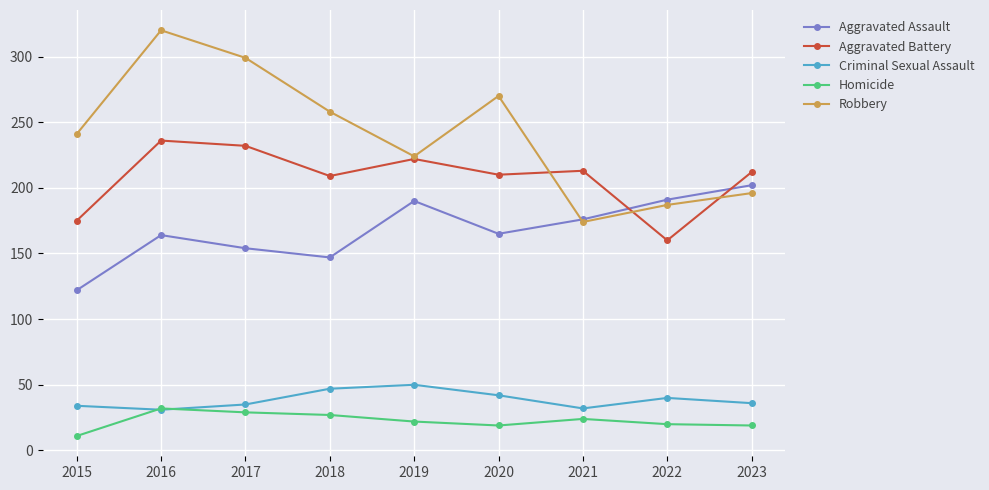

Rank the series by their maximum value, from lowest to highest.

Homicide, Criminal Sexual Assault, Aggravated Assault, Aggravated Battery, Robbery